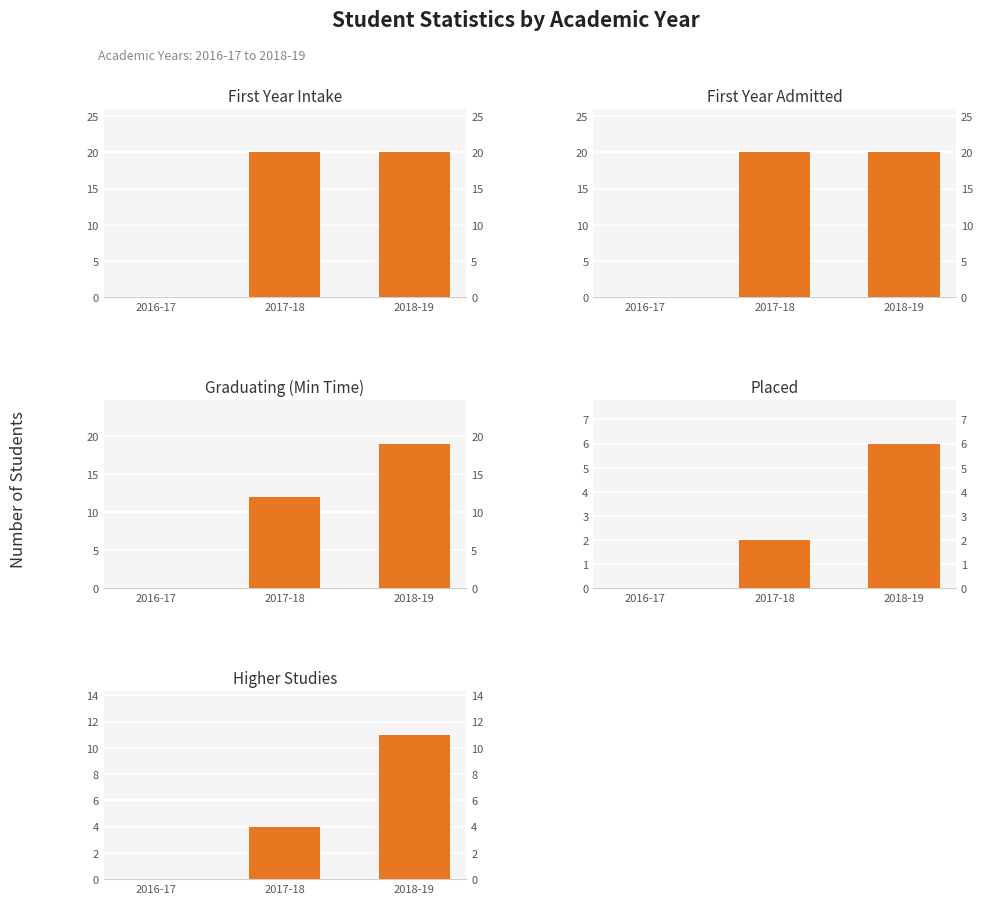

What is the difference between the maximum and minimum values in the Higher Studies series?

11